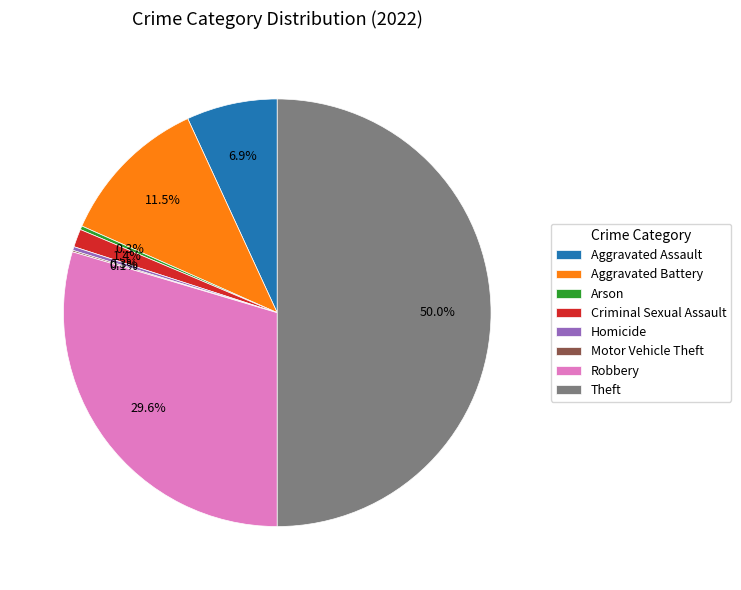

To the nearest percent, what is the difference between the Criminal Sexual Assault and Arson slice percentages?

1%